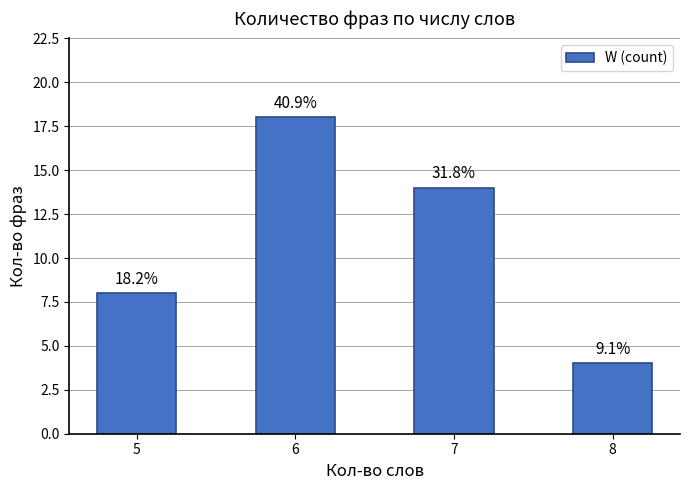

Which category has the highest value across all series?

6